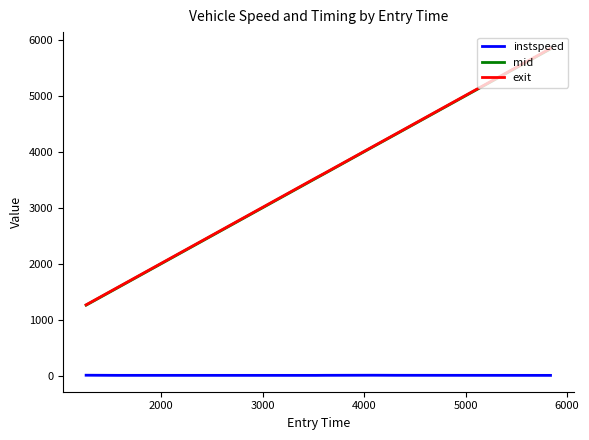

What is the difference between the maximum and minimum values in the mid series?

4574.9